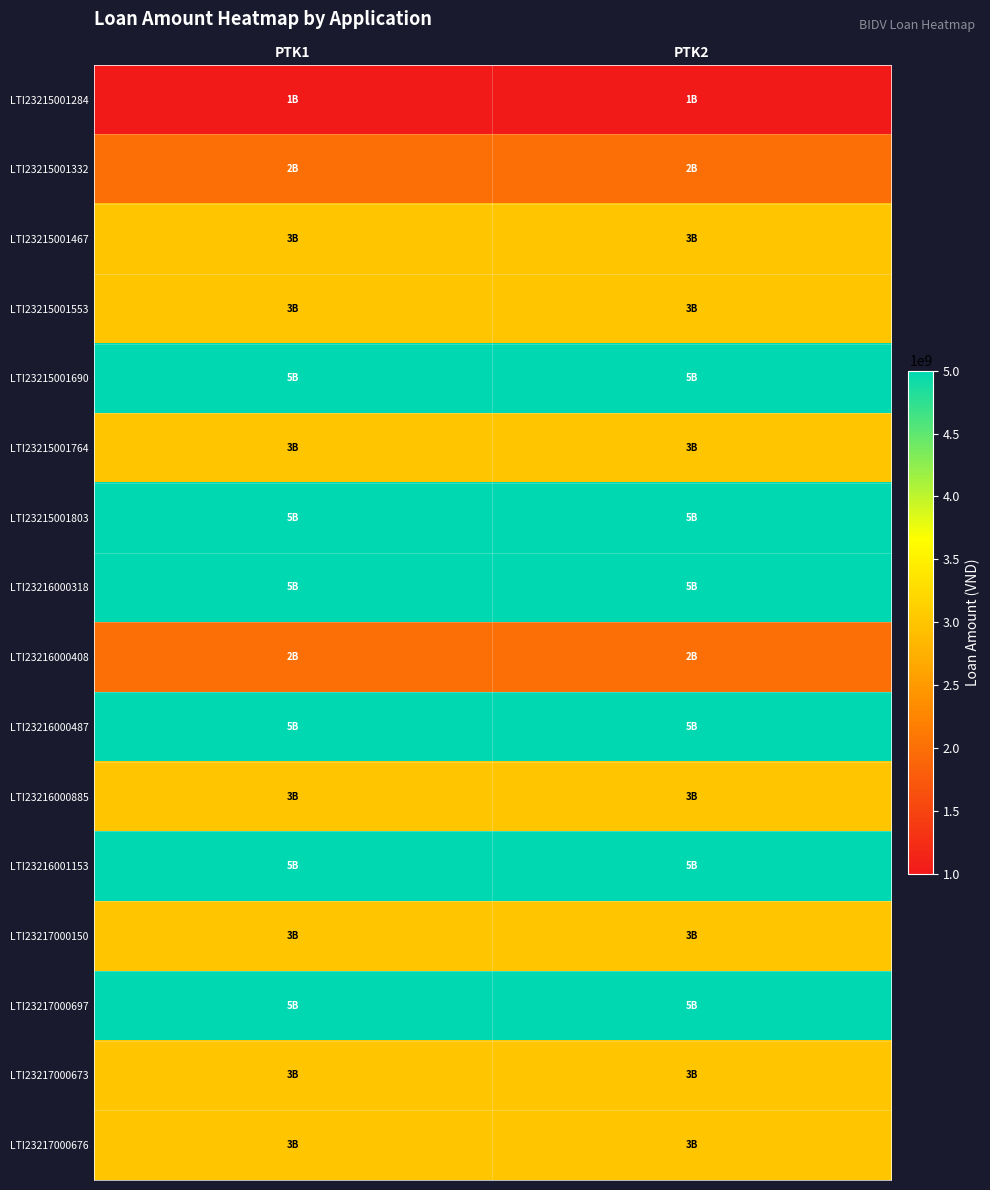

Between PTK1 and PTK2, which is larger?

PTK1